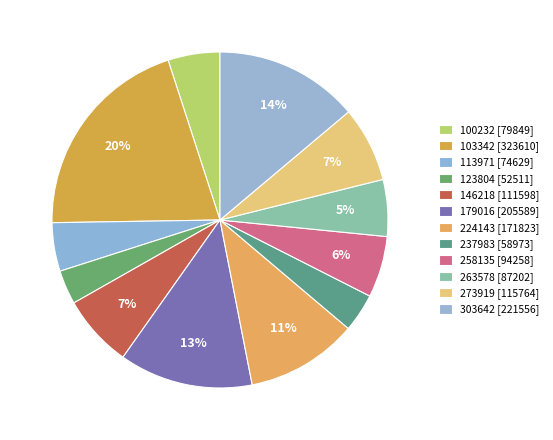

How many slices are in this pie chart?

12